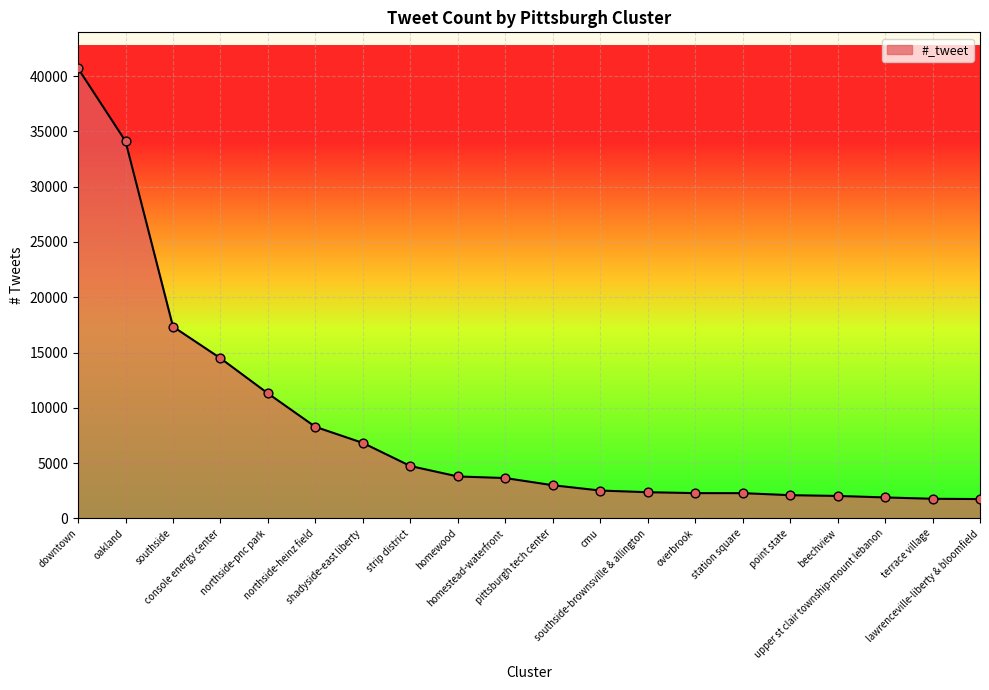

Between overbrook and terrace village, which is larger?

overbrook